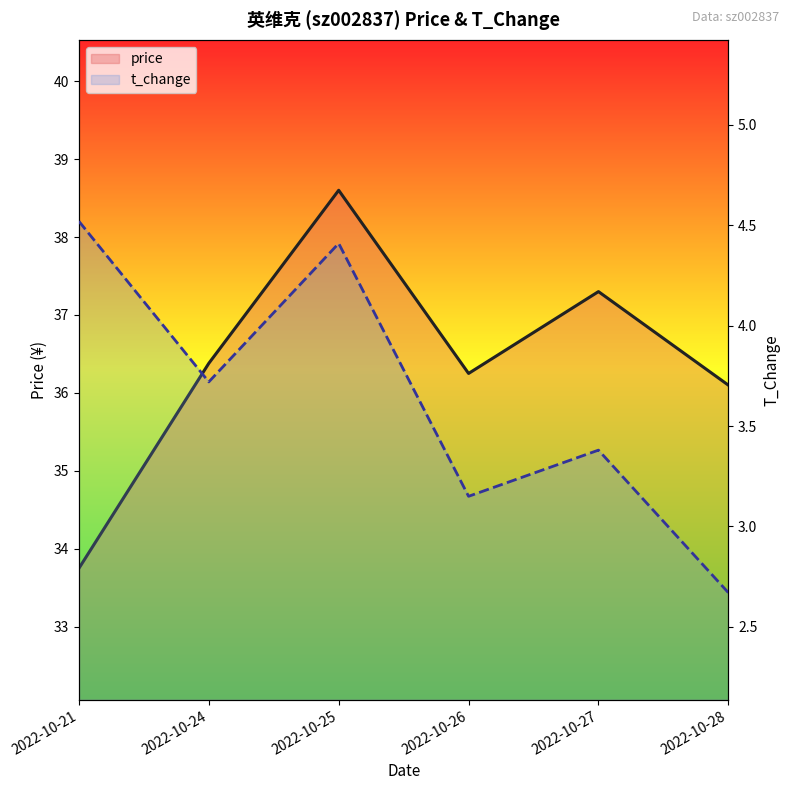

Is this an area chart (filled region under the line)?

No